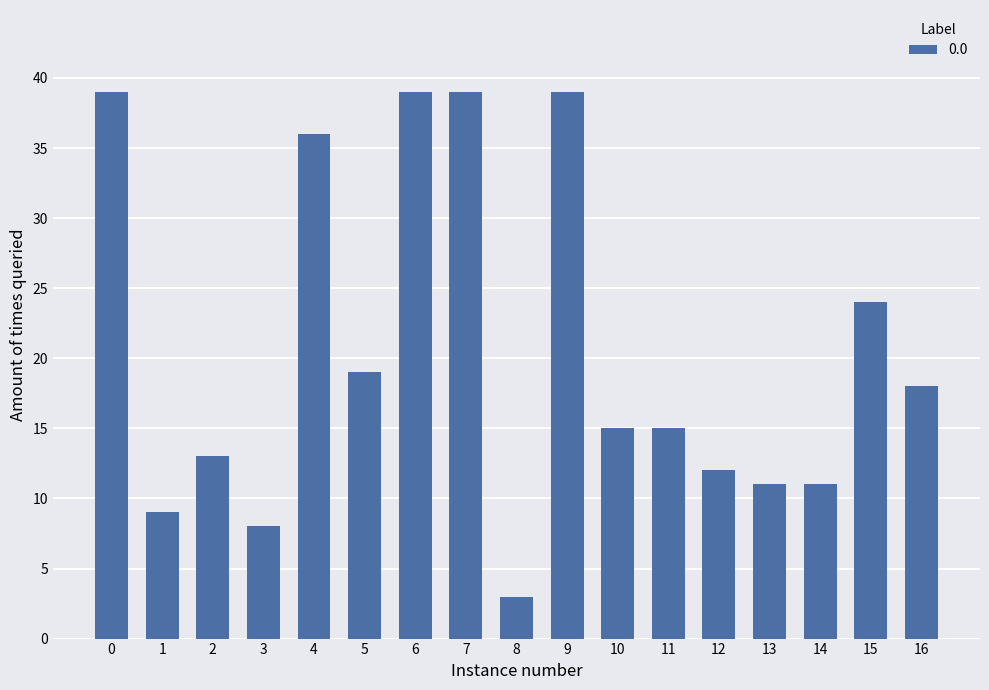

What is the change in value from 0 to 1?

-30